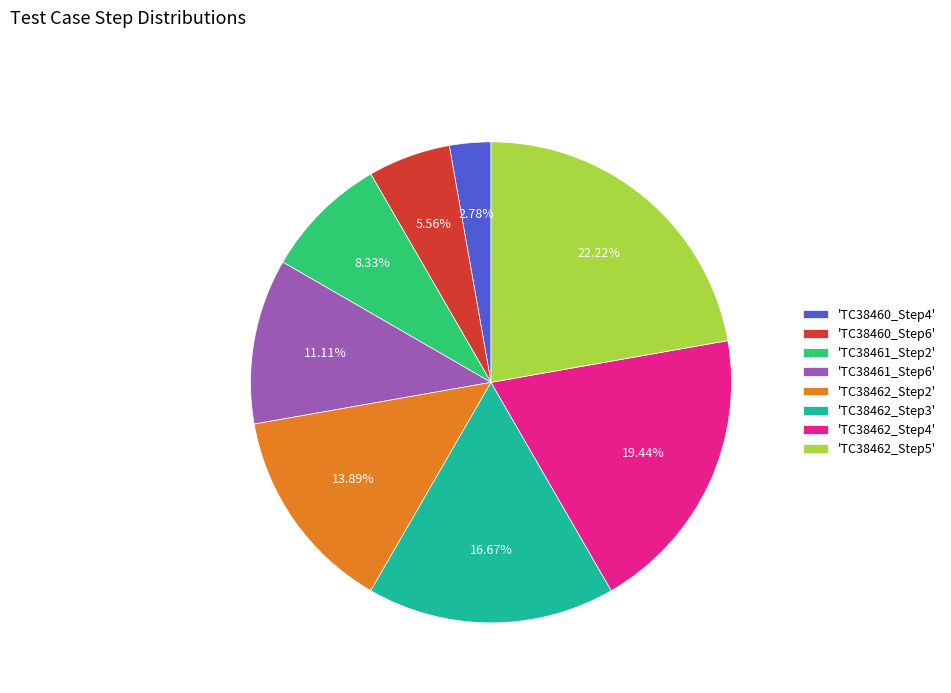

Do 'TC38461_Step6' and 'TC38462_Step3' together represent more than half of the pie?

No